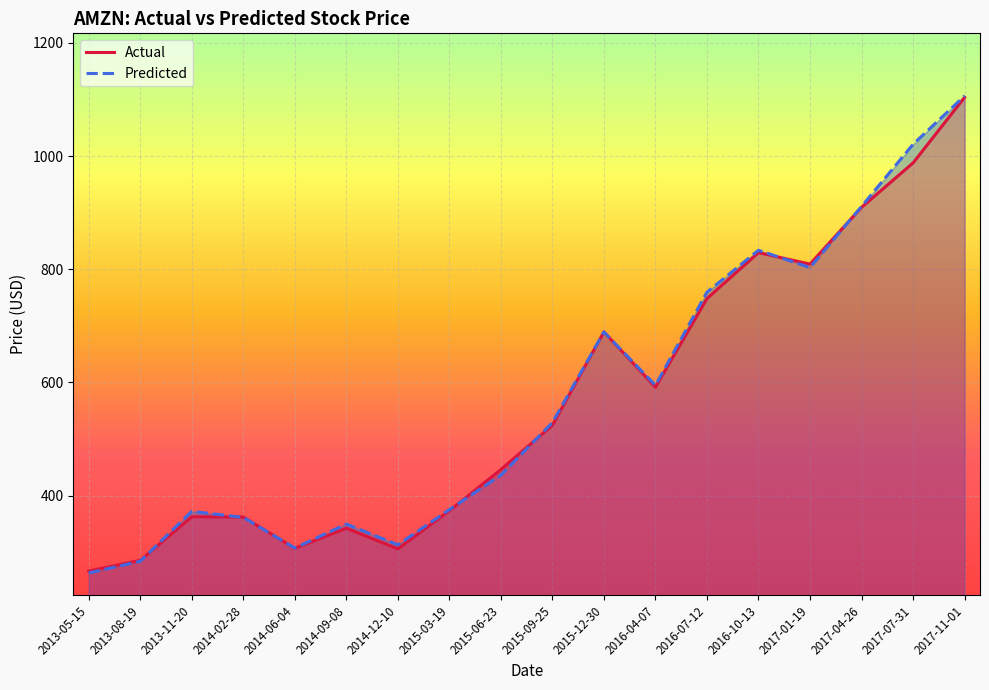

What is the sum of all Actual values?

10243.0